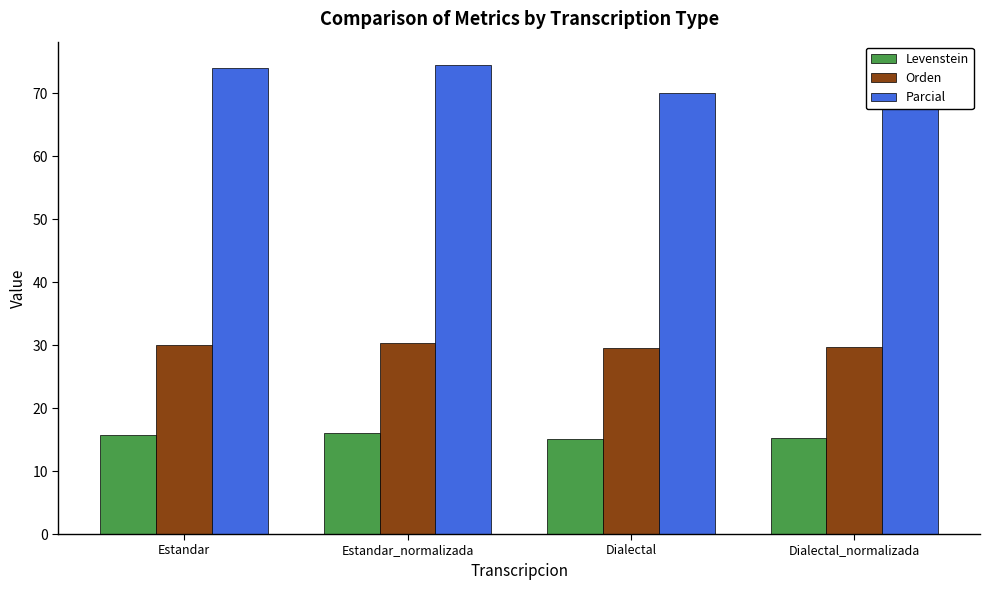

Reading left to right, transcribe all the data shown in this chart.

Levenstein: Estandar=15.8	Estandar_normalizada=16.0	Dialectal=15.1	Dialectal_normalizada=15.3
Orden: Estandar=30.1	Estandar_normalizada=30.3	Dialectal=29.5	Dialectal_normalizada=29.7
Parcial: Estandar=74.0	Estandar_normalizada=74.5	Dialectal=70.0	Dialectal_normalizada=74.5